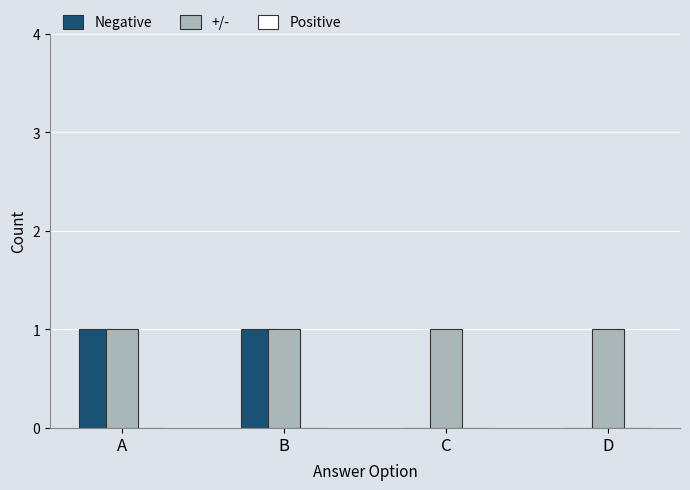

Which series has the largest total across all categories?

+/-